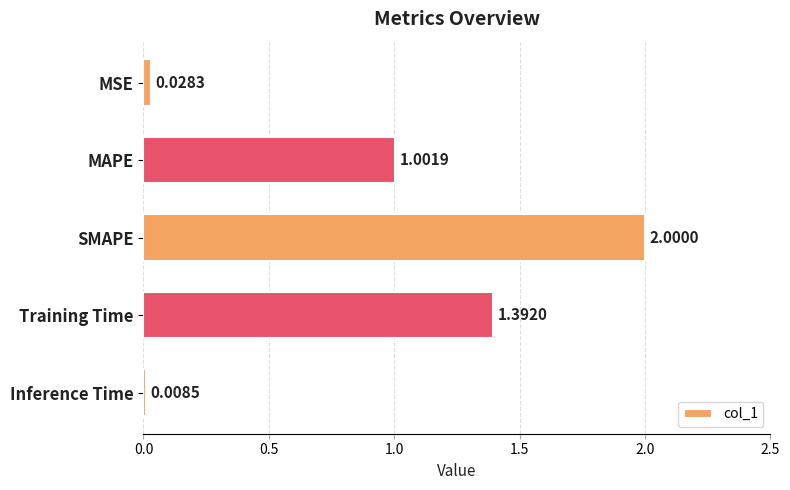

What is the difference between the maximum and minimum values?

2.0